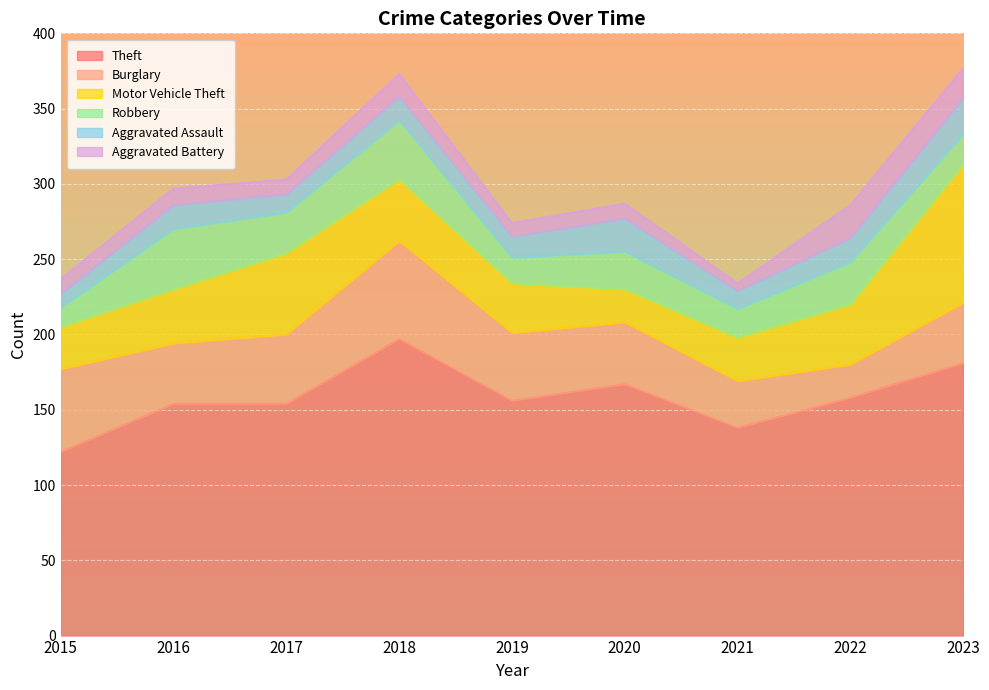

How many values in the Aggravated Battery series are below 10?

2